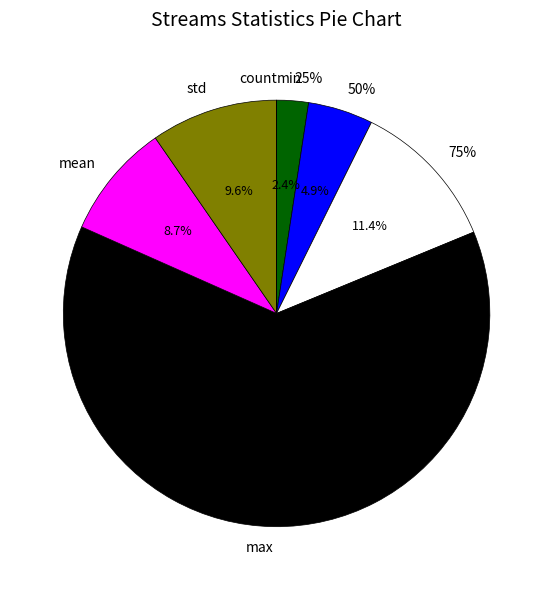

What is the total percentage of 75% and 25%?

13.8%